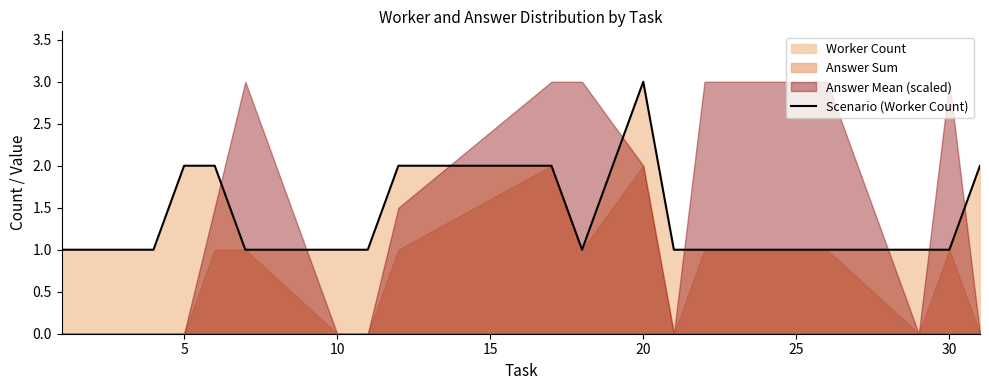

Which category has the highest value in the Scenario (Worker Count) series?

20